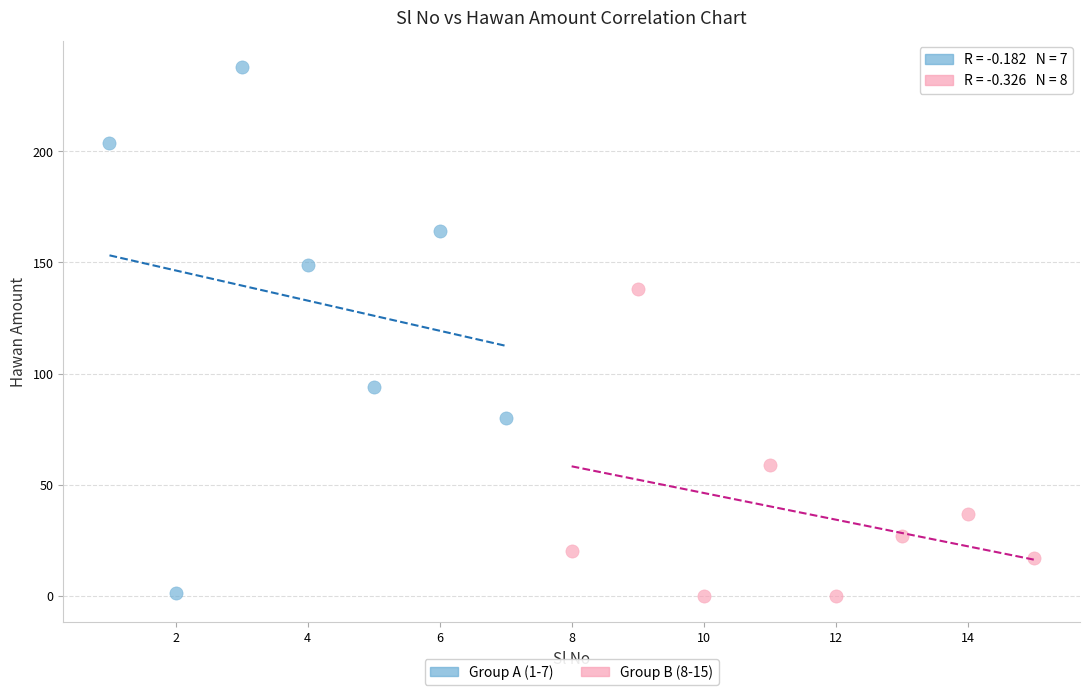

What are all the series names shown in the legend?

Group A (1-7), Group B (8-15)